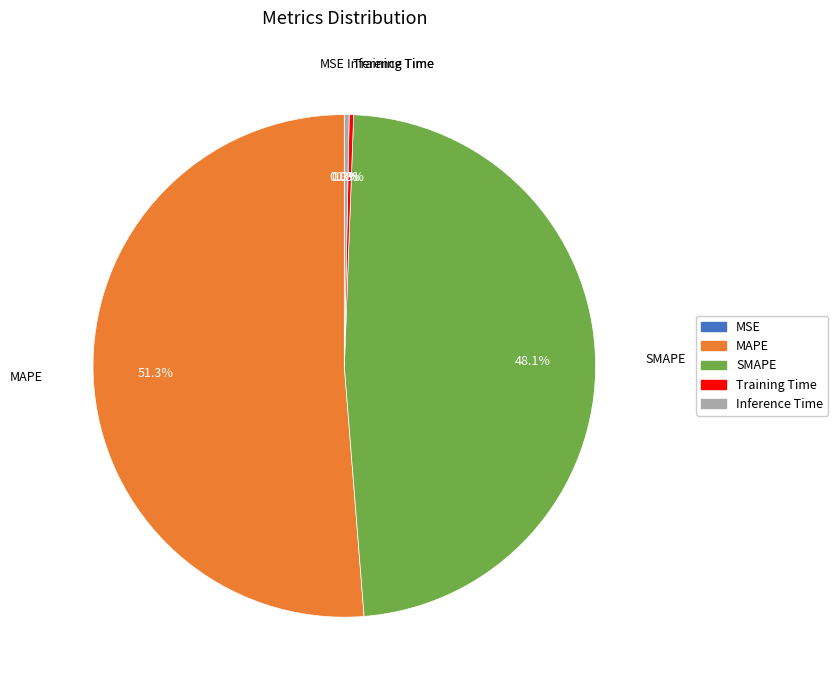

The Inference Time slice represents 0% of the pie. True or false?

True